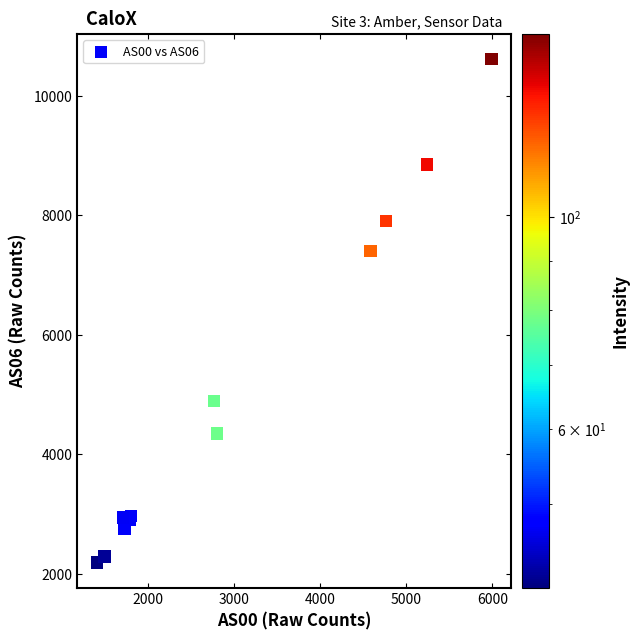

What Y value in the scatter plot is closest to 6403?

7402